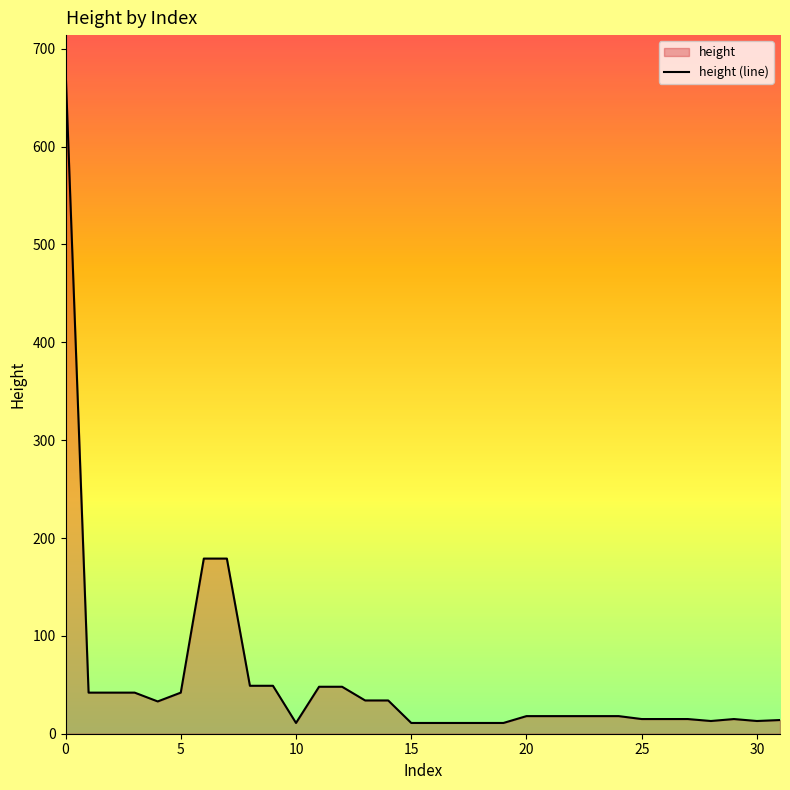

How many values exceed 18?

14